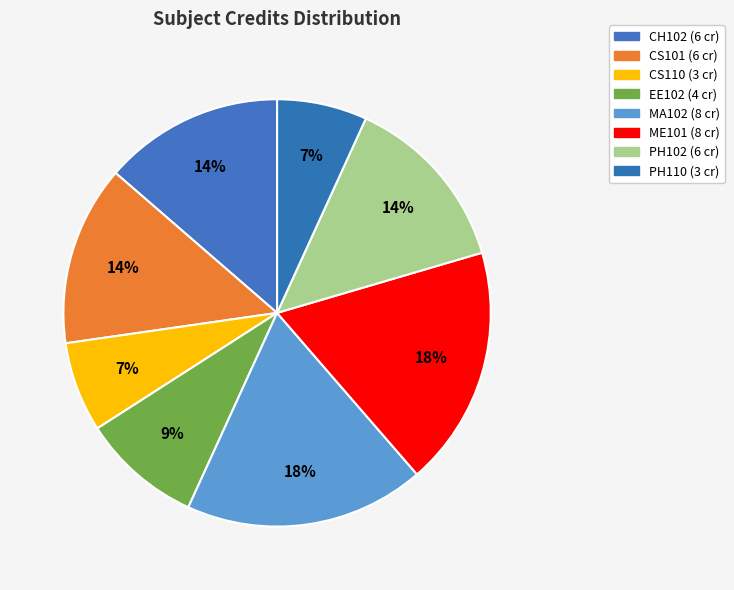

Count the number of slices in the pie.

8